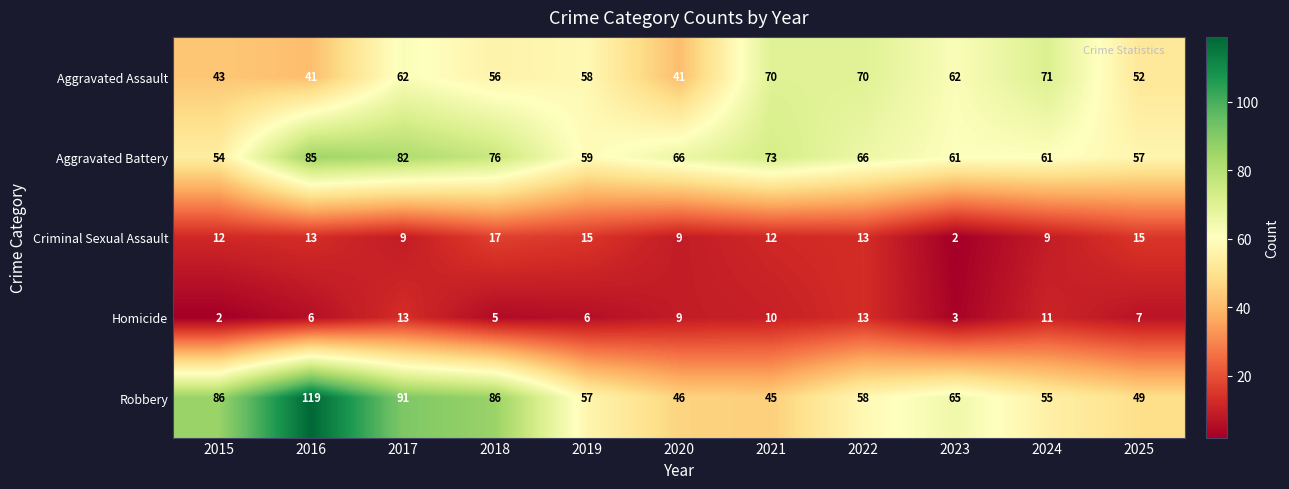

How many data points does each series have?

11